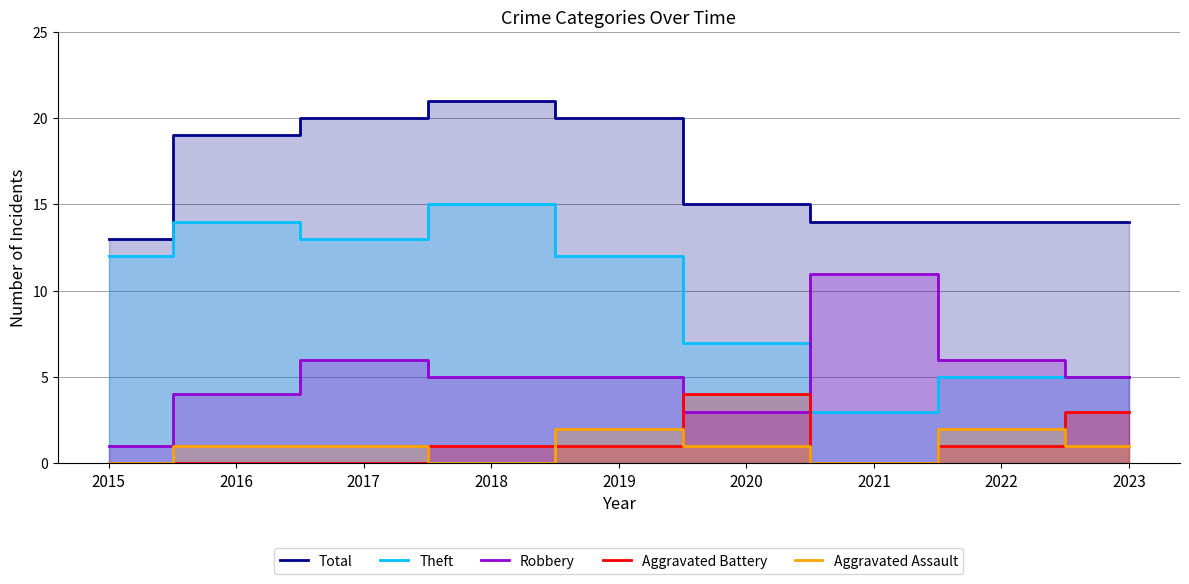

What is the total value across all series at 2022?

28